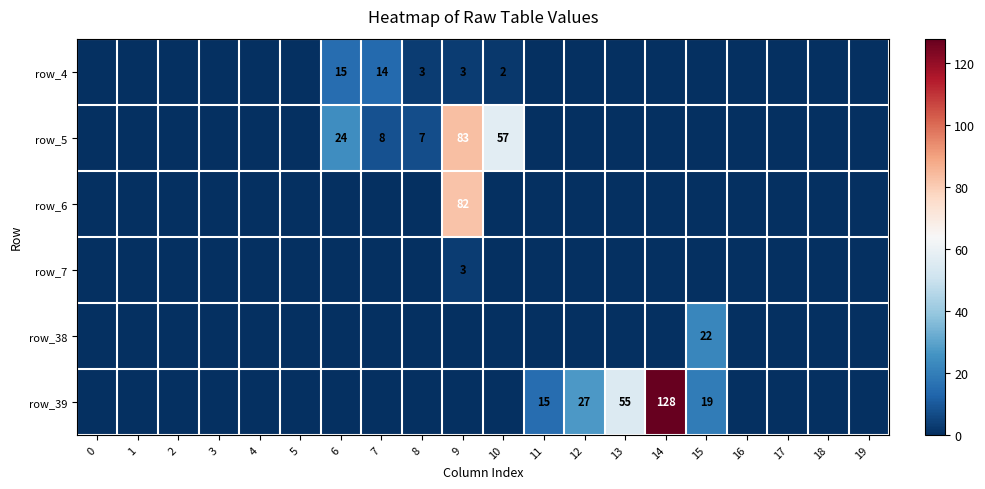

At how many categories does at least one series exceed 42?

4